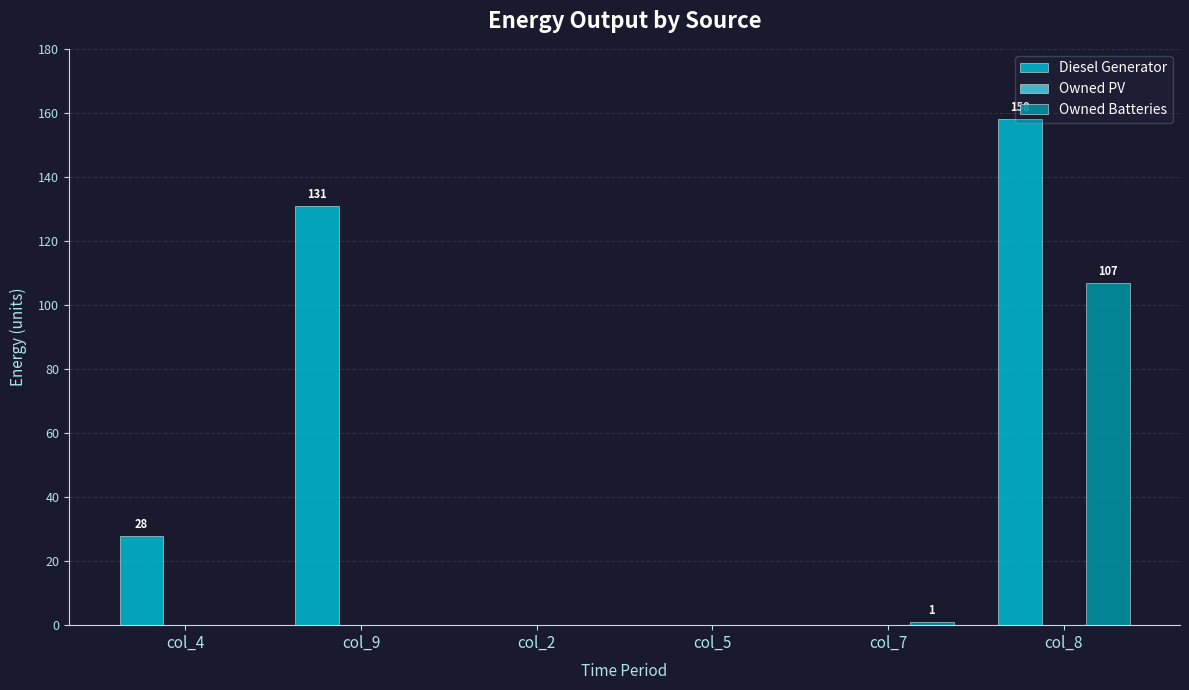

Count the number of data series in this chart.

2